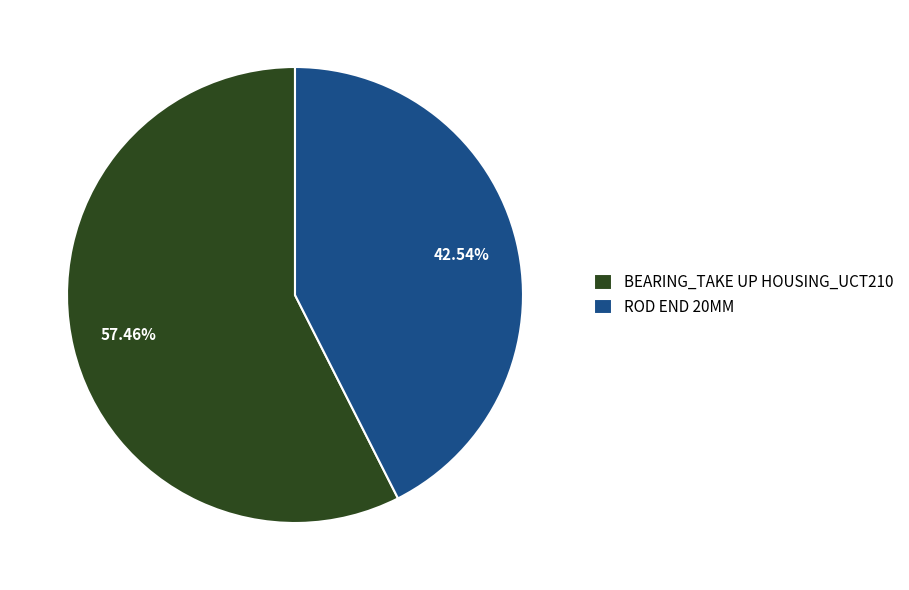

How many slices are in this pie chart?

2